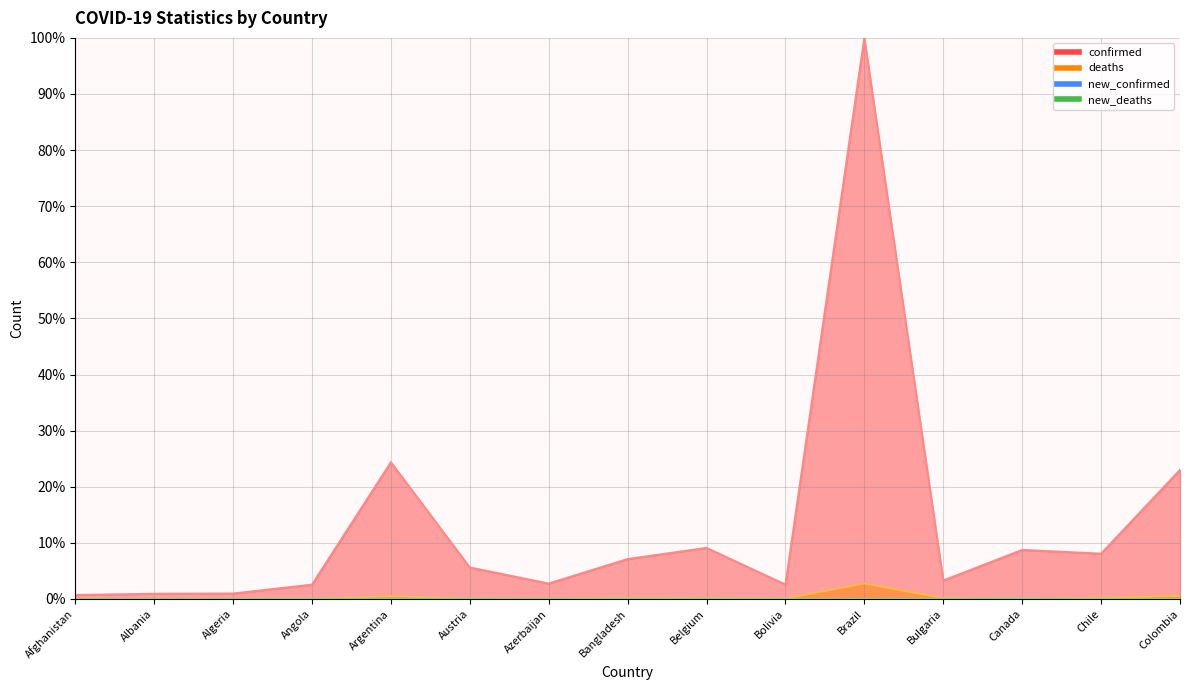

At which category is the sum across all series the highest?

Brazil